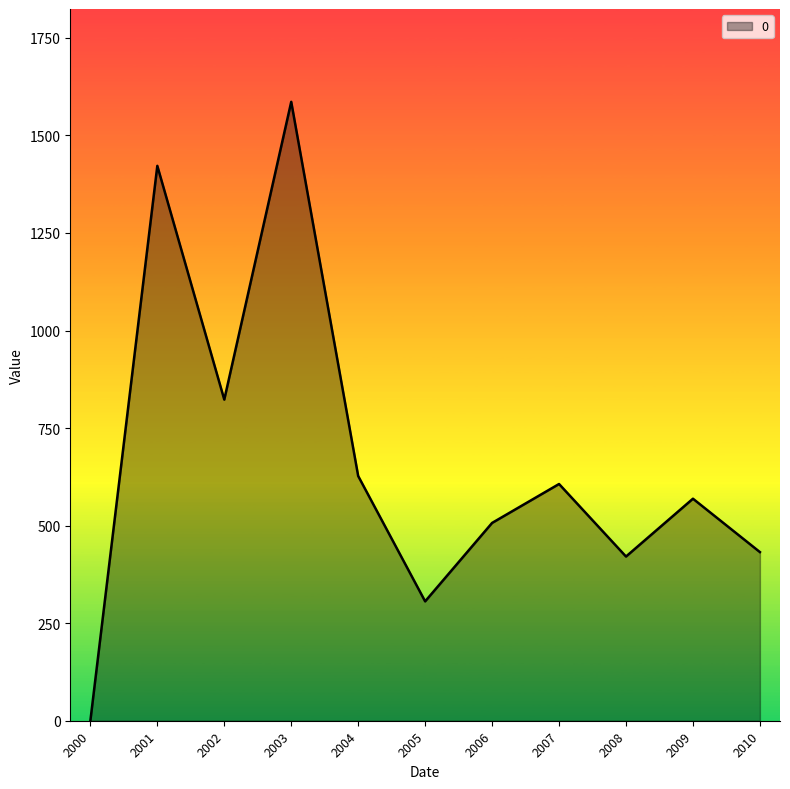

The value at 2005 is 539.2. True or false?

False